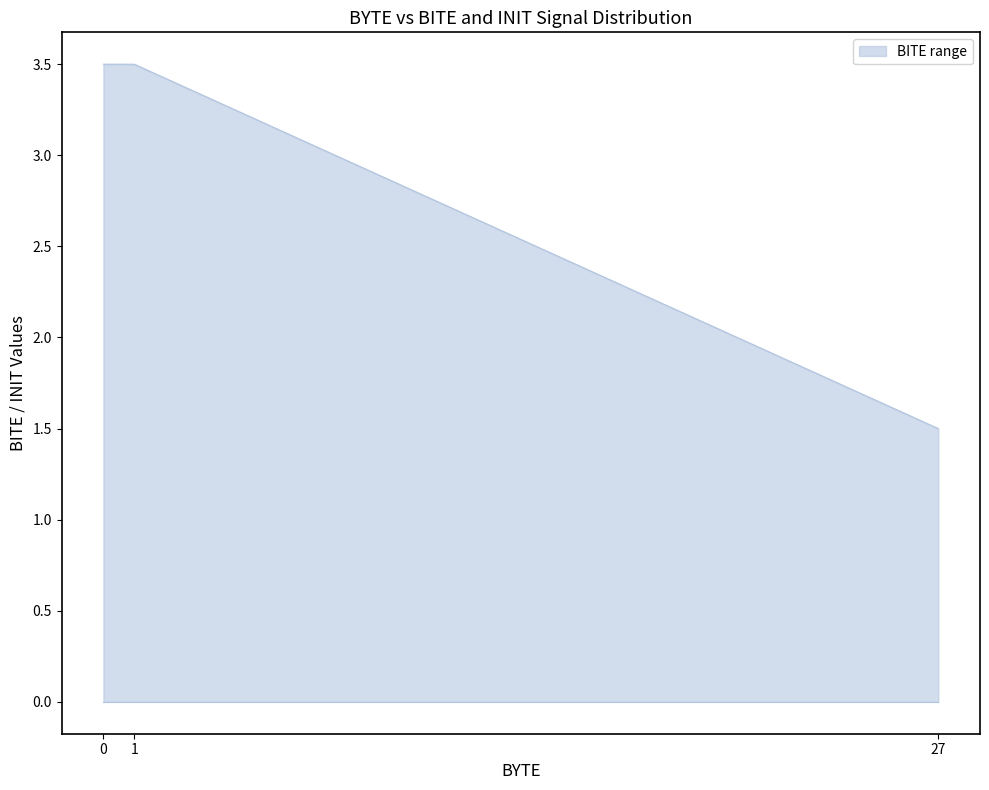

The chart shows a value of 3.5 at 1. True or false?

True